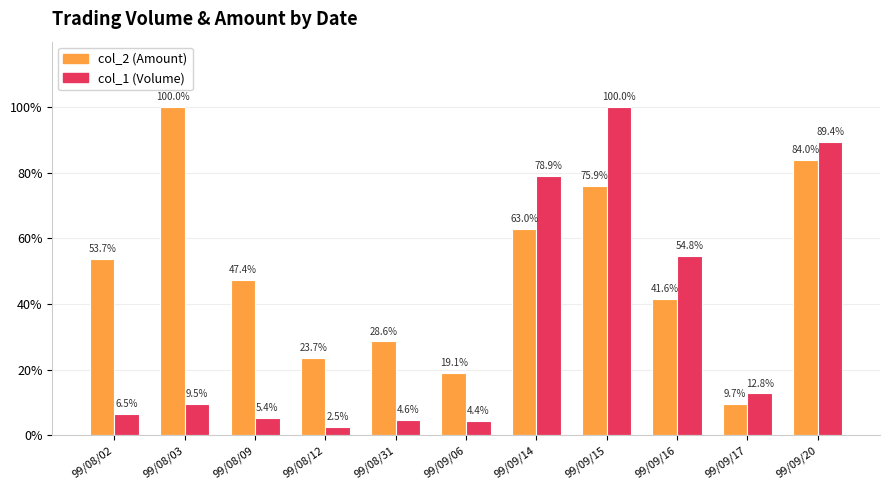

At which label does col_2 (Amount) first exceed 47?

99/08/02